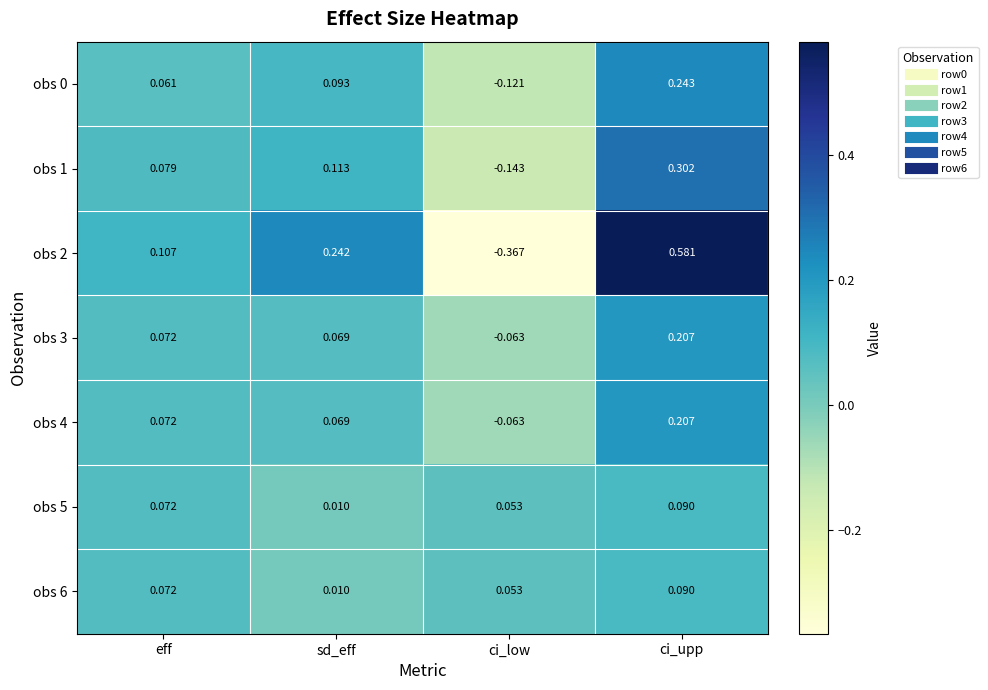

How many distinct data groups are displayed?

7